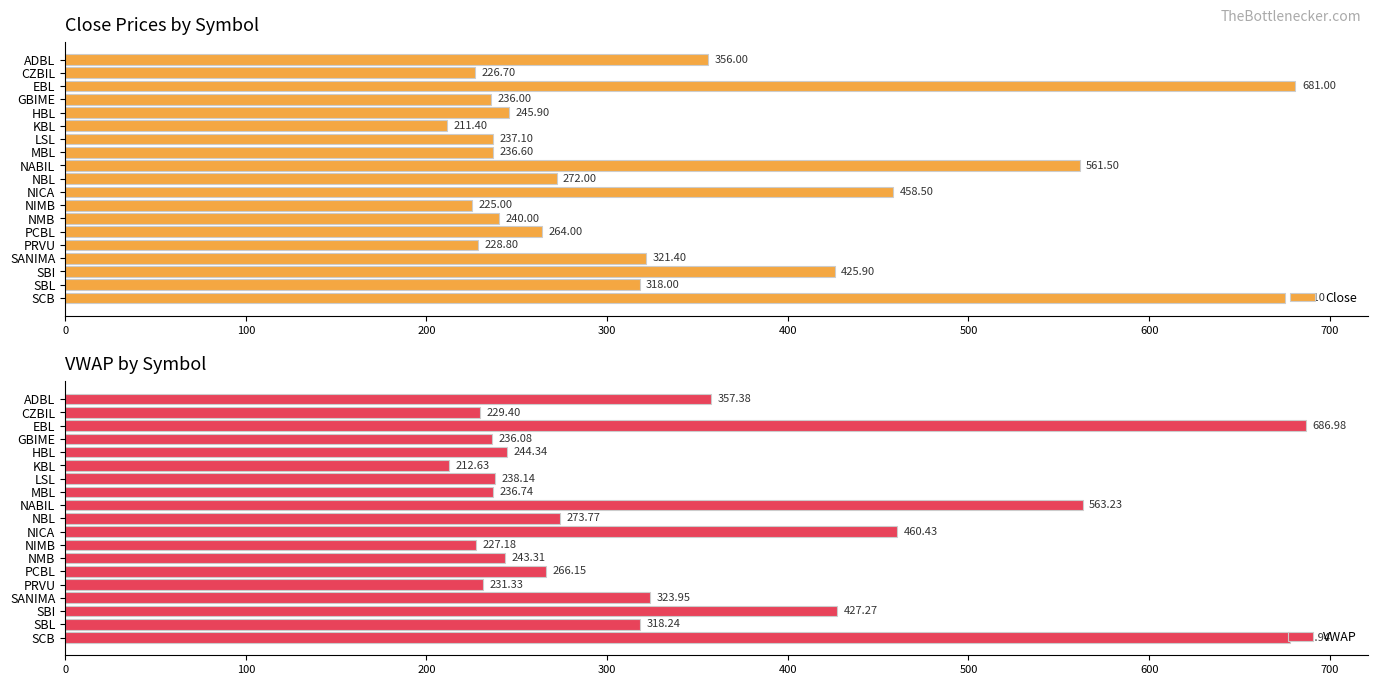

What is the sum of all Close values?

6420.9